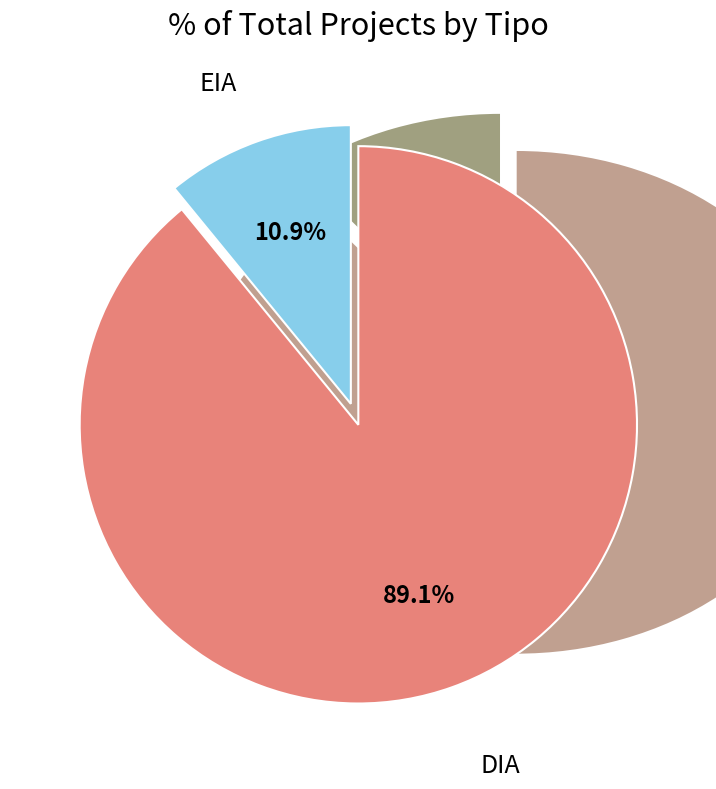

Which category has the smallest portion of the pie?

EIA